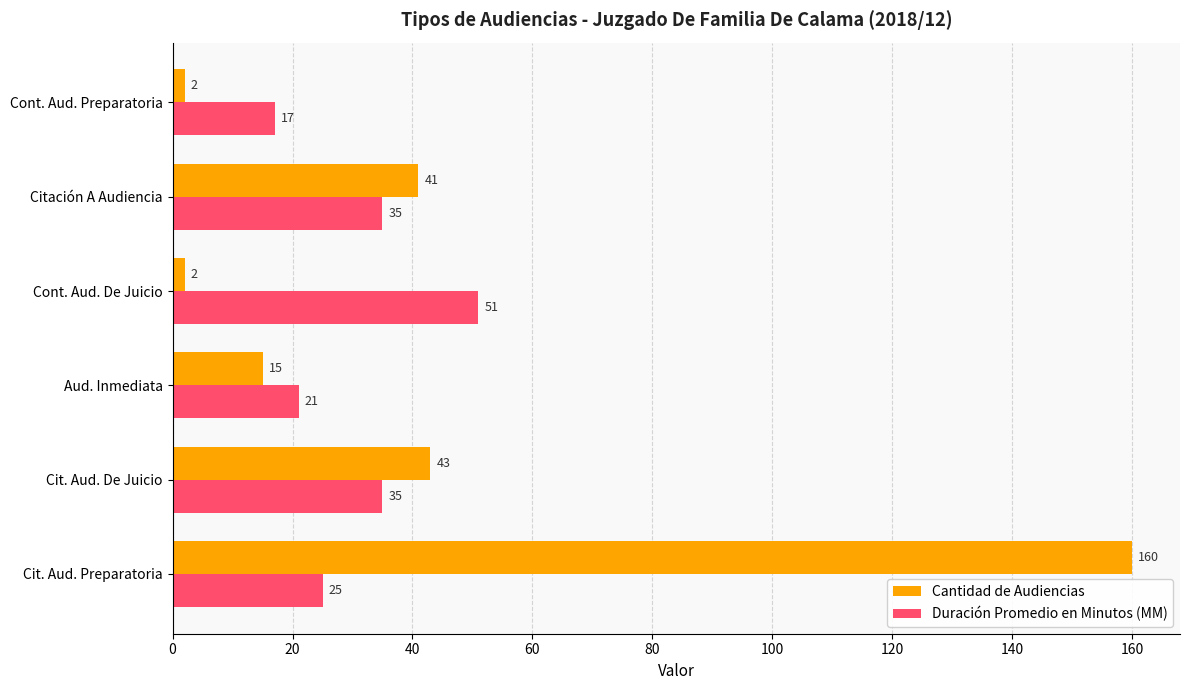

What is the sum of all Duración Promedio en Minutos (MM) values?

184